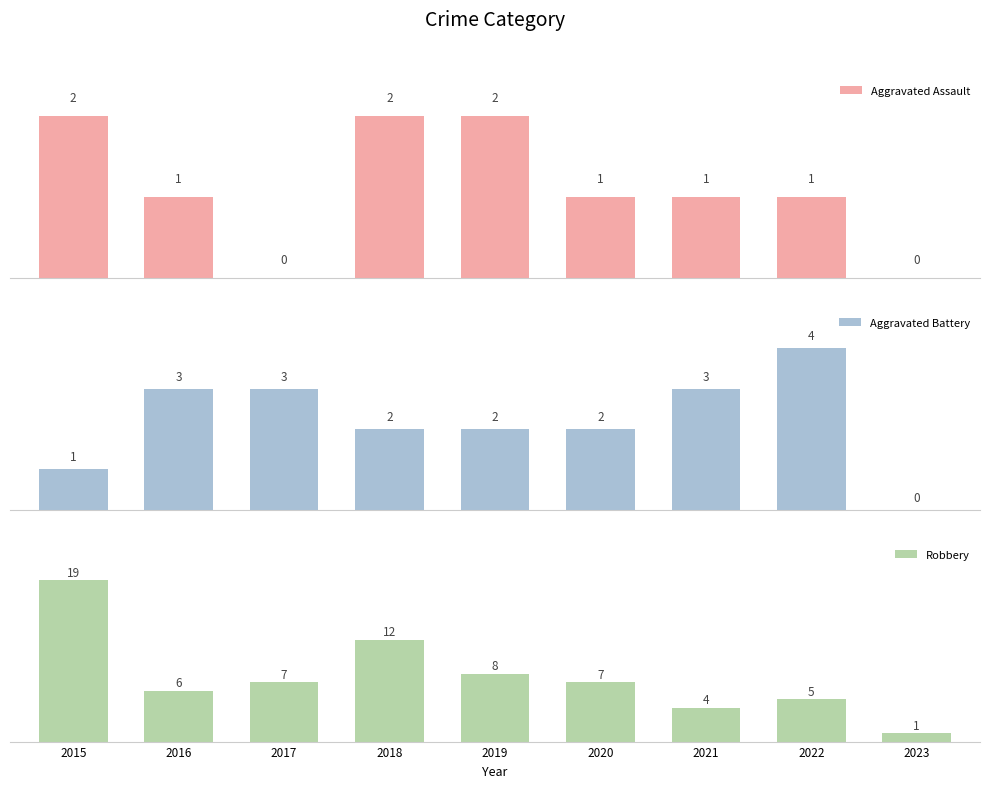

What is the difference between the second highest and minimum values in the Aggravated Assault series?

2